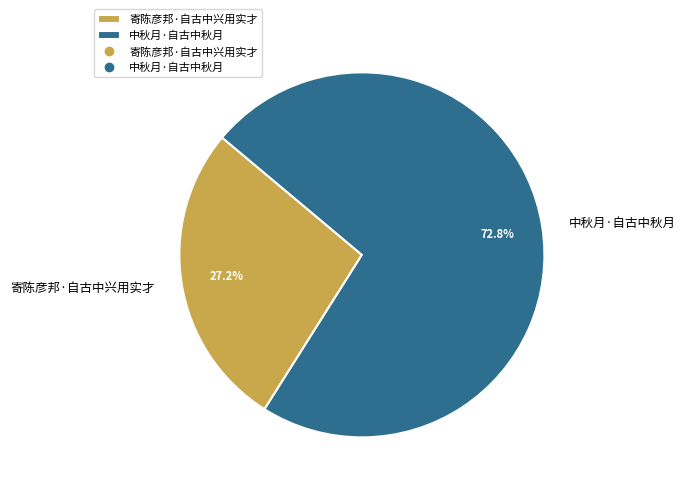

To the nearest percent, what portion does 寄陈彦邦·自古中兴用实才 represent?

27%